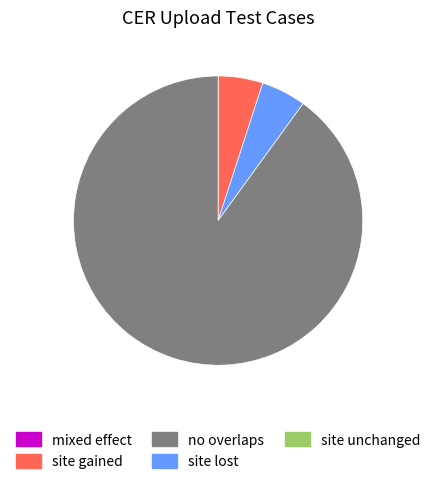

Is there a majority slice in this chart?

Yes